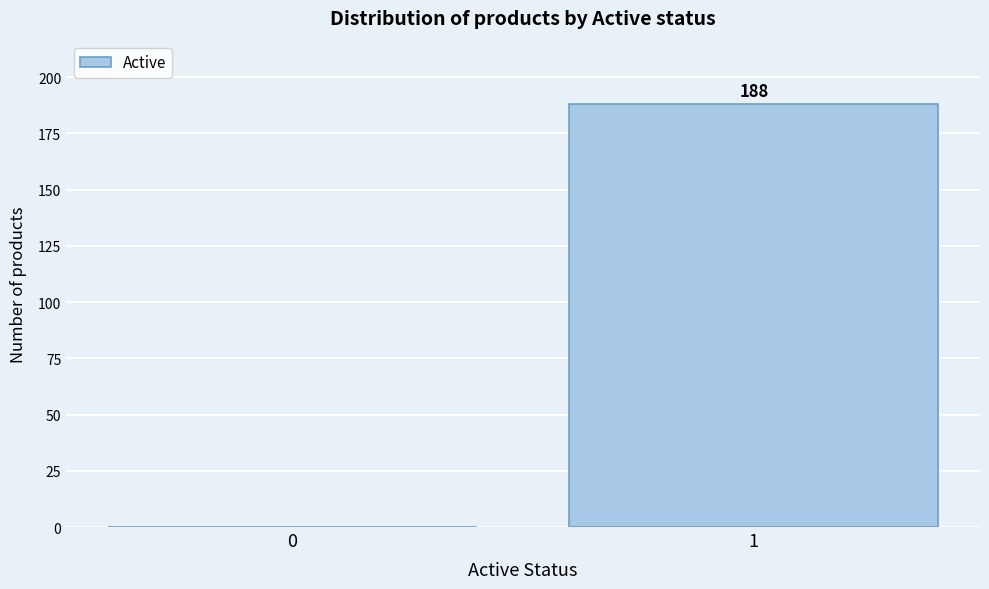

Reading right to left, transcribe all the data shown in this chart.

1=188	0=0